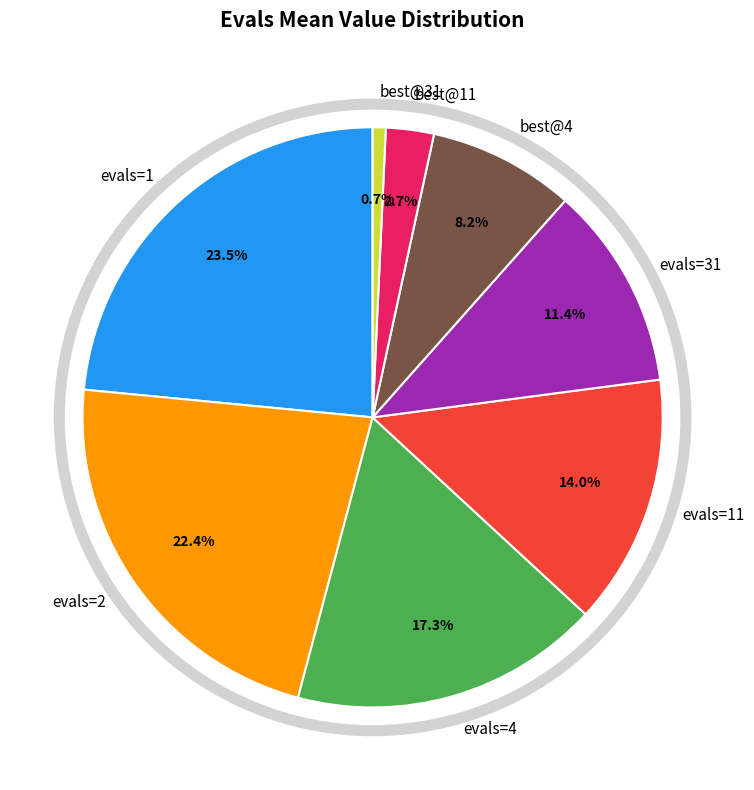

To the nearest percent, what is the difference between the largest and smallest slice percentages?

23%